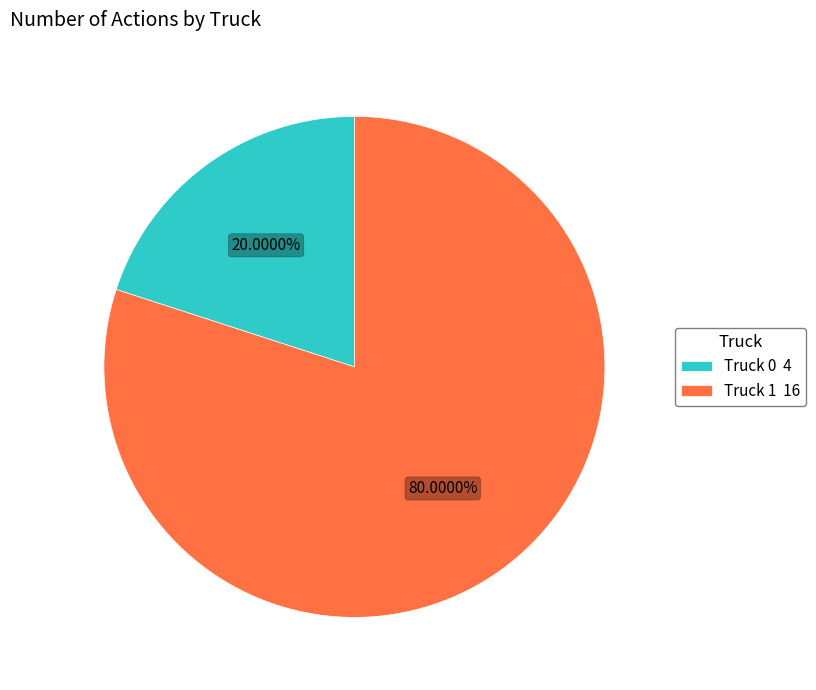

To the nearest percent, what portion does Truck 1 represent?

80%